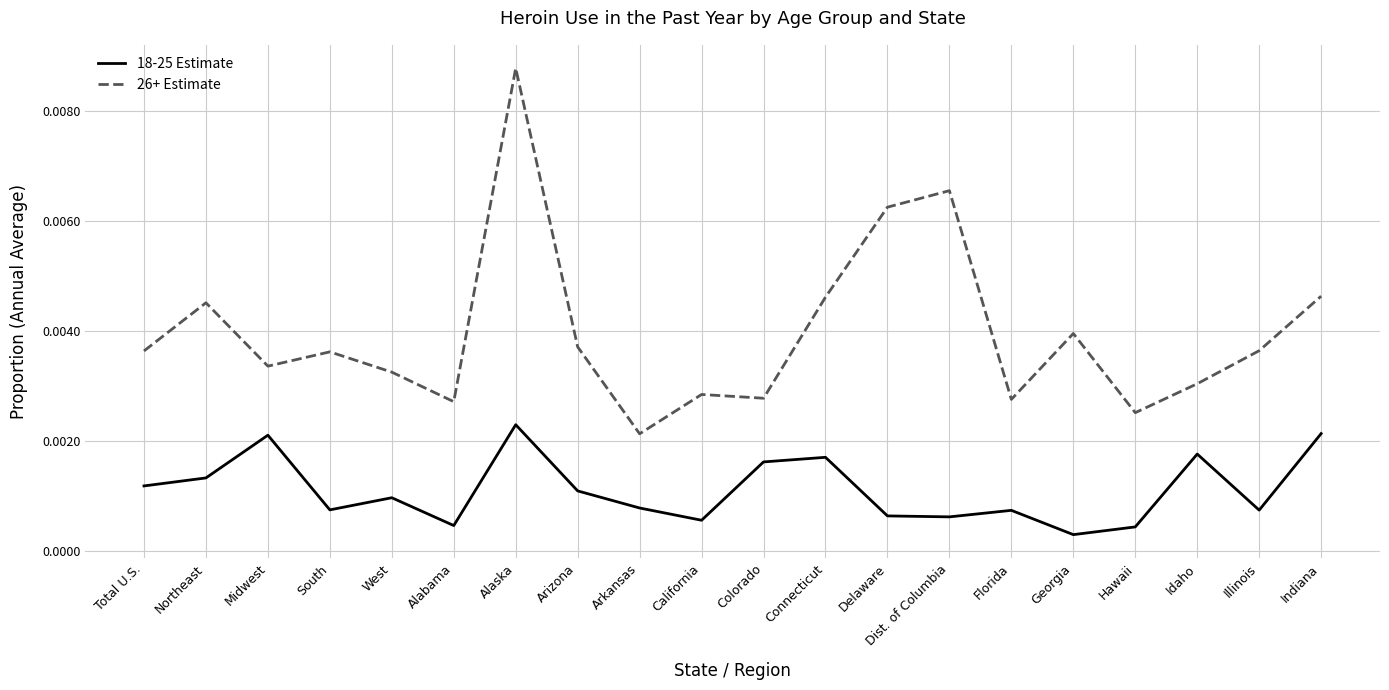

List the series in order of their overall mean, highest first.

26+ Estimate, 18-25 Estimate